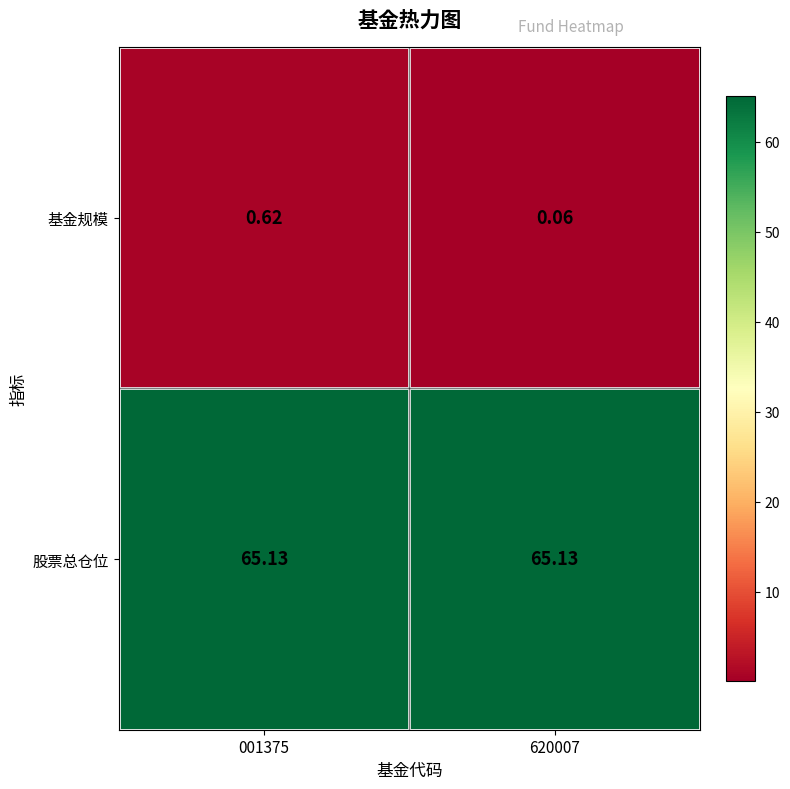

Which series changed the most between 001375 and 620007?

基金规模